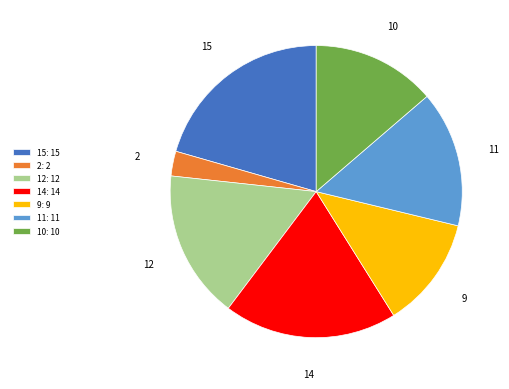

Which slice is the largest?

15